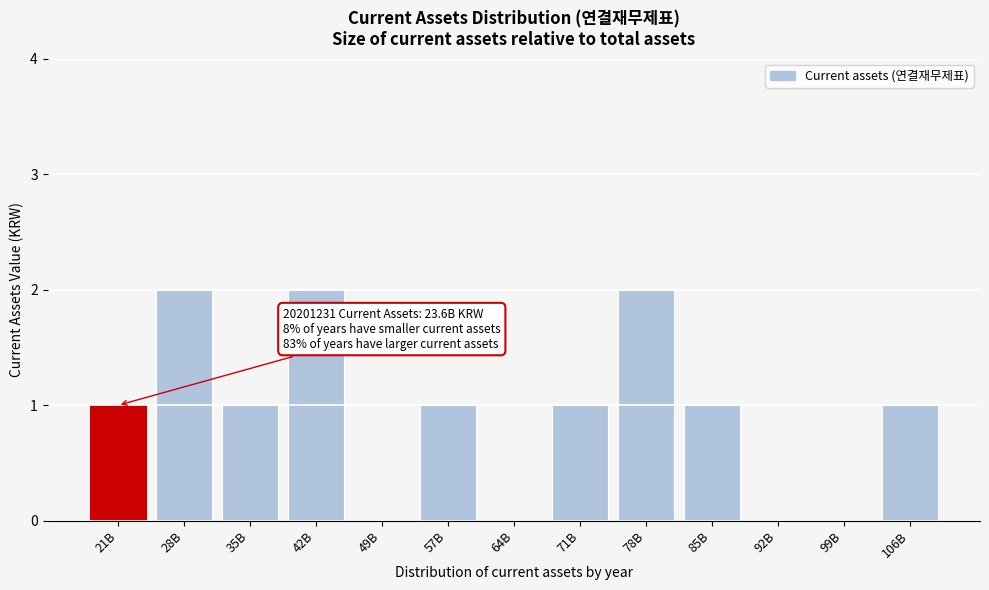

Reading left to right, transcribe all the data shown in this chart.

21B=1	28B=2	35B=1	42B=2	49B=0	57B=1	64B=0	71B=1	78B=2	85B=1	92B=0	99B=0	106B=1